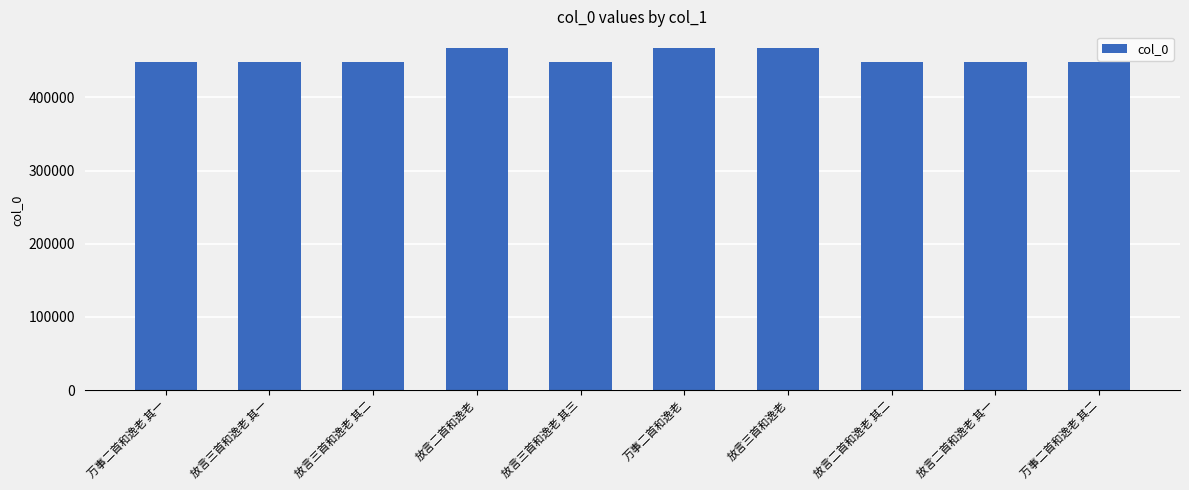

The value at 放言三首和逸老 is 136627. True or false?

False